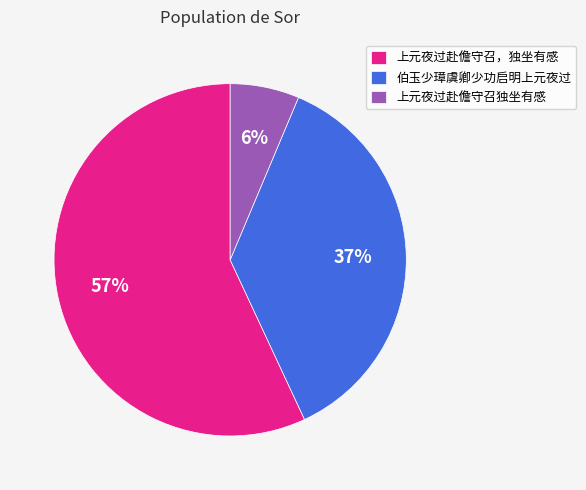

The 上元夜过赴儋守召，独坐有感 slice represents 45% of the pie. True or false?

False